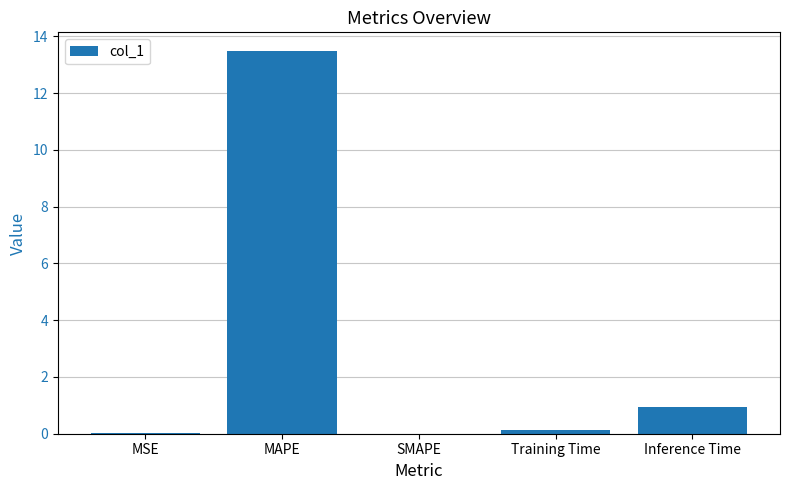

What is the sum of all values?

14.5